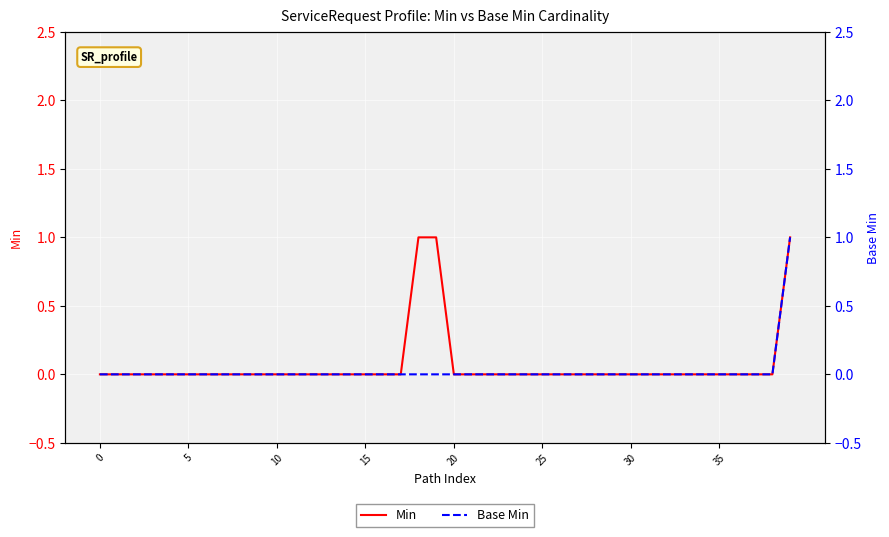

True or false: Base Min has a value of -1 at 11.

False